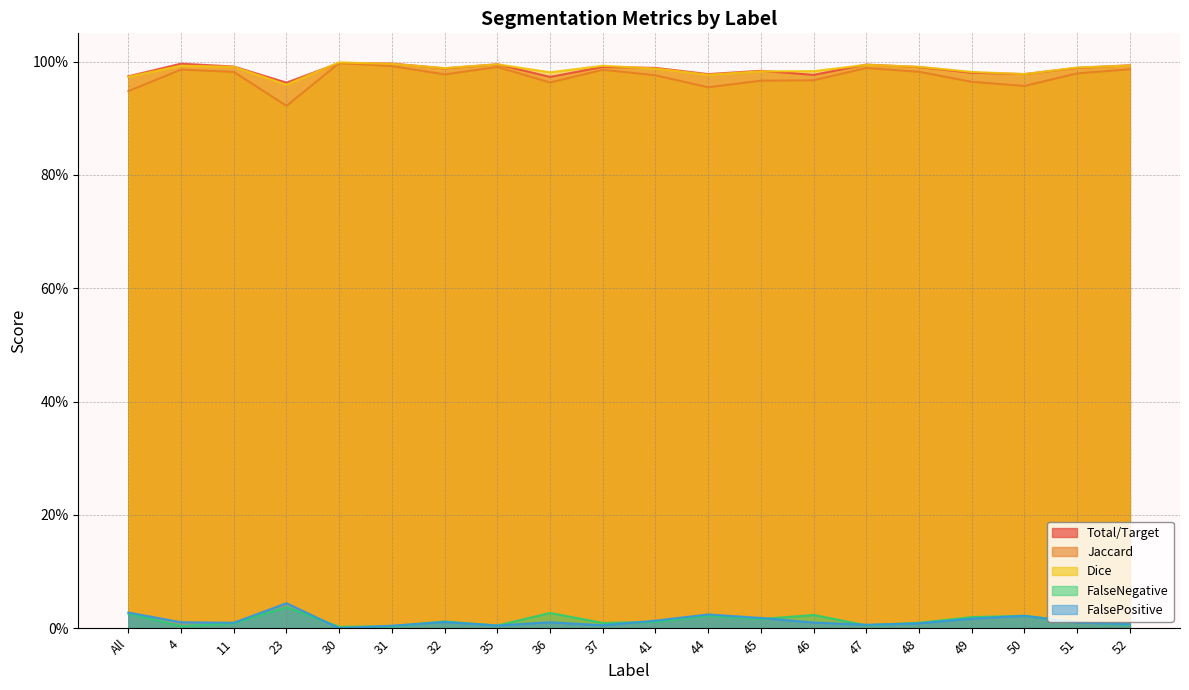

True or false: FalsePositive and Jaccard intersect in this chart.

False